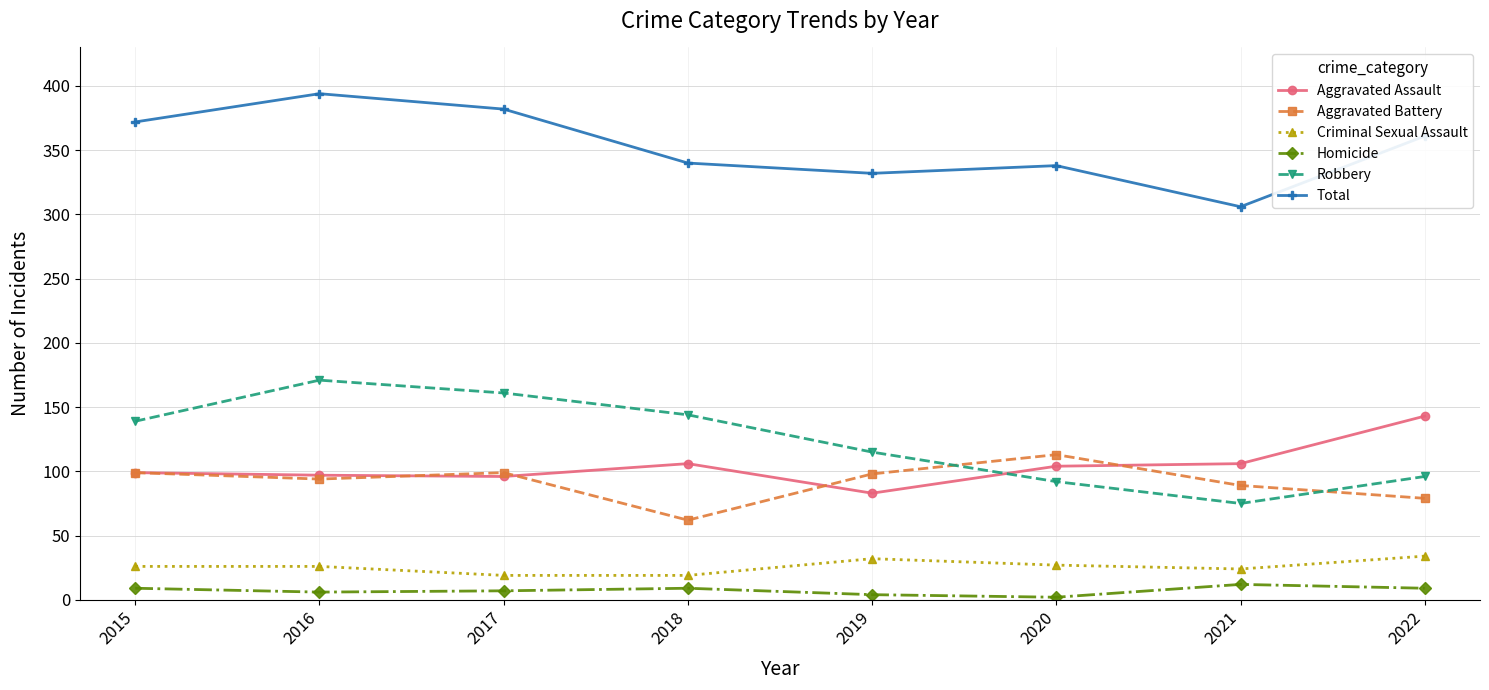

At which category is the sum across all series the highest?

2016